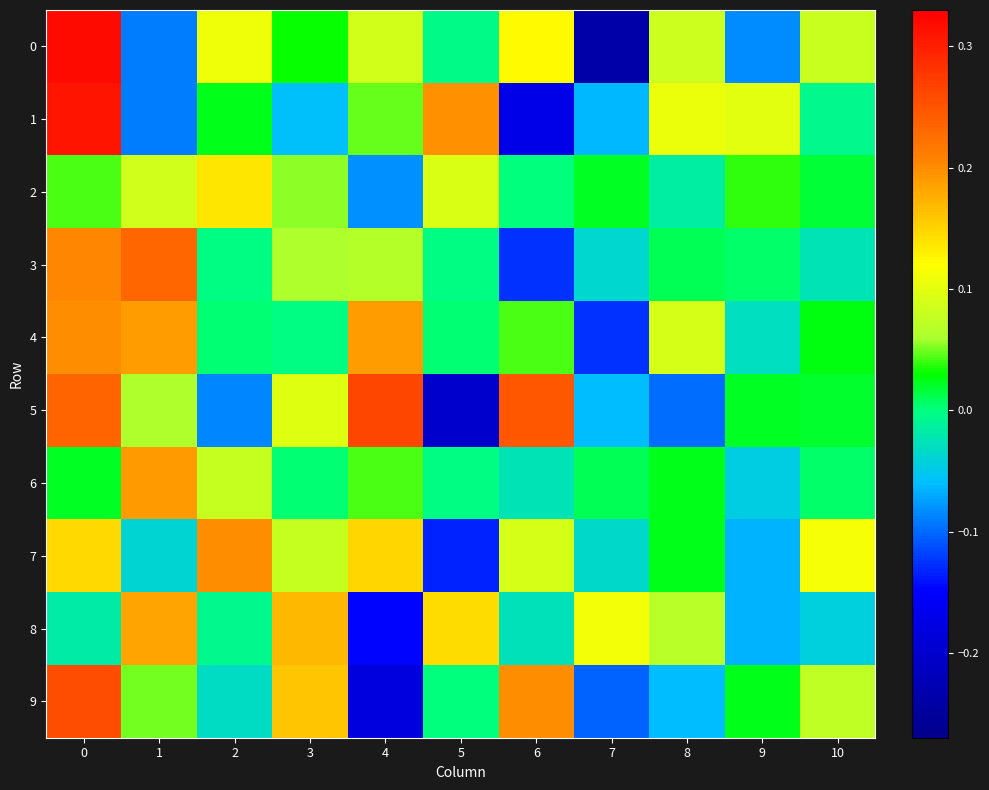

Reading left to right, what are all the values shown in this chart?

0: 0=0.3	1=-0.1	2=0.1	3=0.0	4=0.1	5=-0.0	6=0.1	7=-0.2	8=0.1	9=-0.1	10=0.1
1: 0=0.3	1=-0.1	2=0.0	3=-0.1	4=0.0	5=0.2	6=-0.2	7=-0.1	8=0.1	9=0.1	10=-0.0
2: 0=0.0	1=0.1	2=0.1	3=0.1	4=-0.1	5=0.1	6=0.0	7=0.0	8=-0.0	9=0.0	10=0.0
3: 0=0.2	1=0.2	2=-0.0	3=0.1	4=0.1	5=-0.0	6=-0.1	7=-0.0	8=0.0	9=0.0	10=-0.0
4: 0=0.2	1=0.2	2=0.0	3=-0.0	4=0.2	5=0.0	6=0.0	7=-0.1	8=0.1	9=-0.0	10=0.0
5: 0=0.2	1=0.1	2=-0.1	3=0.1	4=0.3	5=-0.2	6=0.2	7=-0.1	8=-0.1	9=0.0	10=0.0
6: 0=0.0	1=0.2	2=0.1	3=0.0	4=0.0	5=-0.0	6=-0.0	7=0.0	8=0.0	9=-0.0	10=0.0
7: 0=0.1	1=-0.0	2=0.2	3=0.1	4=0.1	5=-0.1	6=0.1	7=-0.0	8=0.0	9=-0.1	10=0.1
8: 0=-0.0	1=0.2	2=-0.0	3=0.2	4=-0.1	5=0.1	6=-0.0	7=0.1	8=0.1	9=-0.1	10=-0.0
9: 0=0.3	1=0.0	2=-0.0	3=0.2	4=-0.2	5=0.0	6=0.2	7=-0.1	8=-0.1	9=0.0	10=0.1